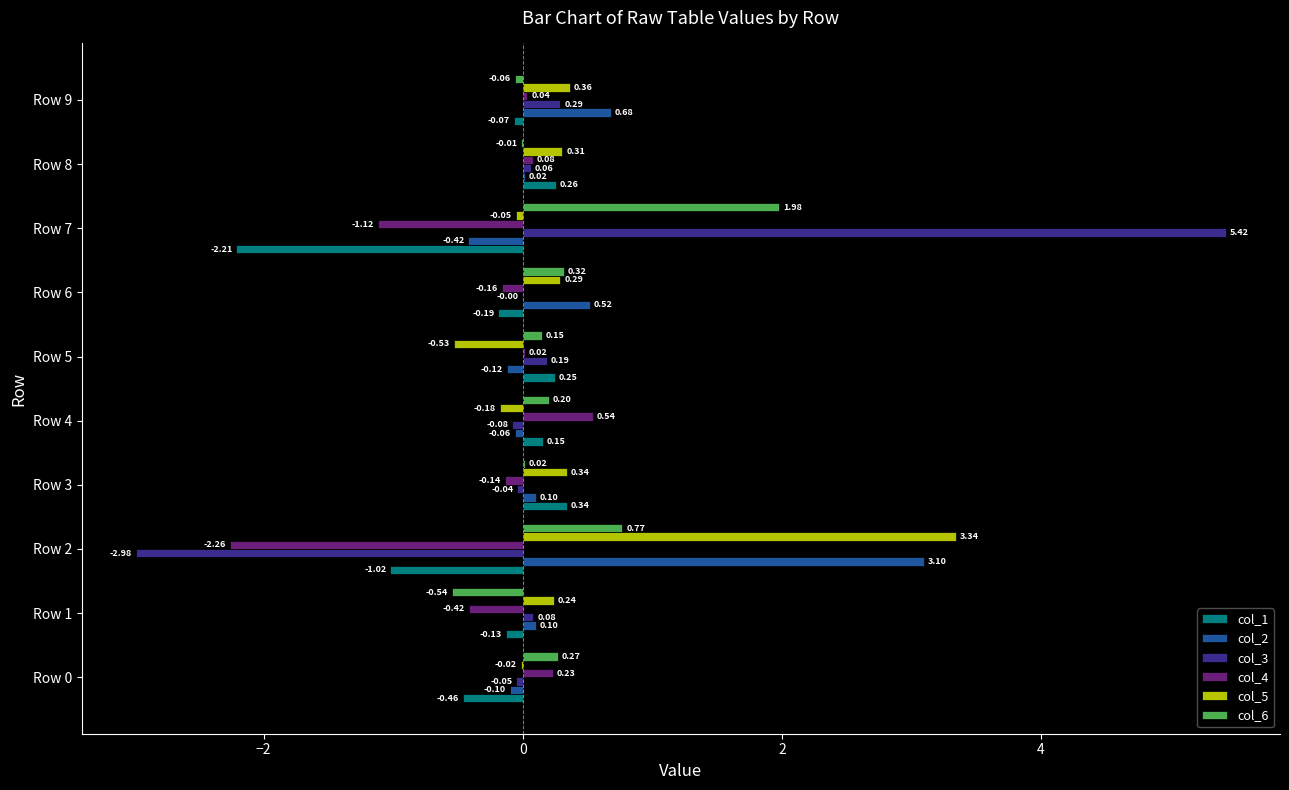

What is the sum of all col_1 values?

-3.1